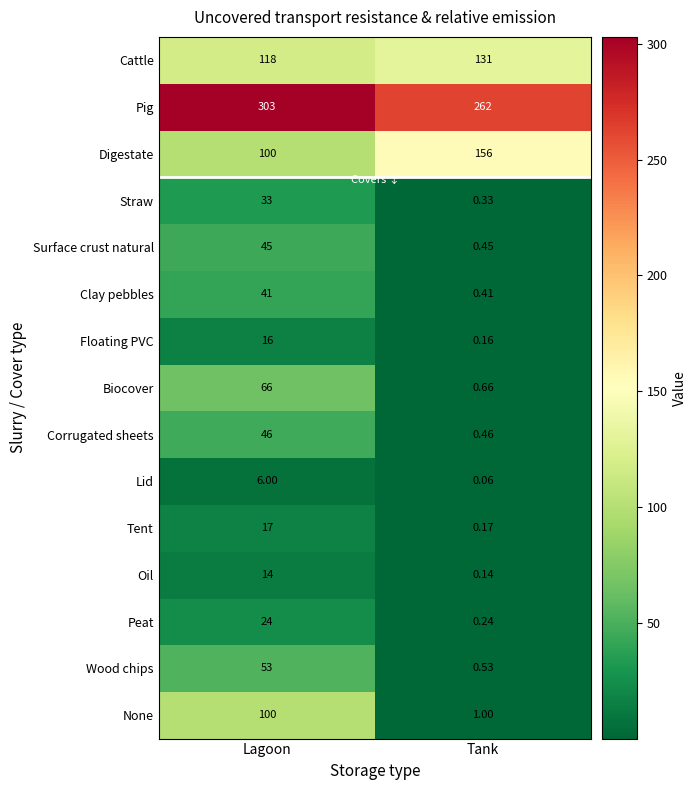

Is the value of Corrugated sheets at Lagoon greater than the value of Straw at Lagoon?

Yes